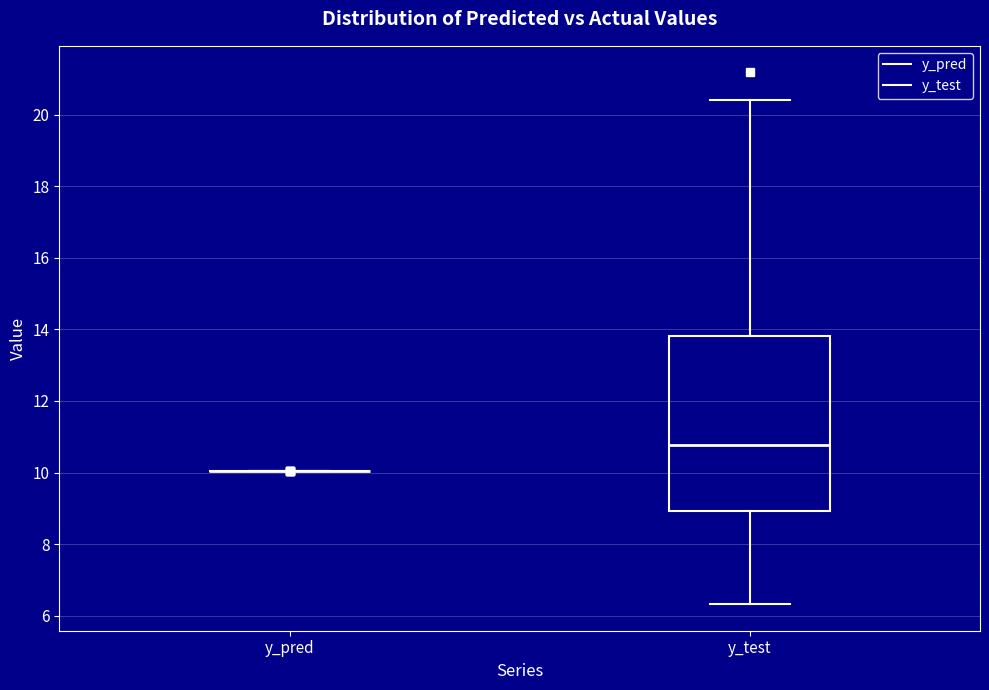

Which box is the tallest, from its lower edge to its upper edge?

y_test